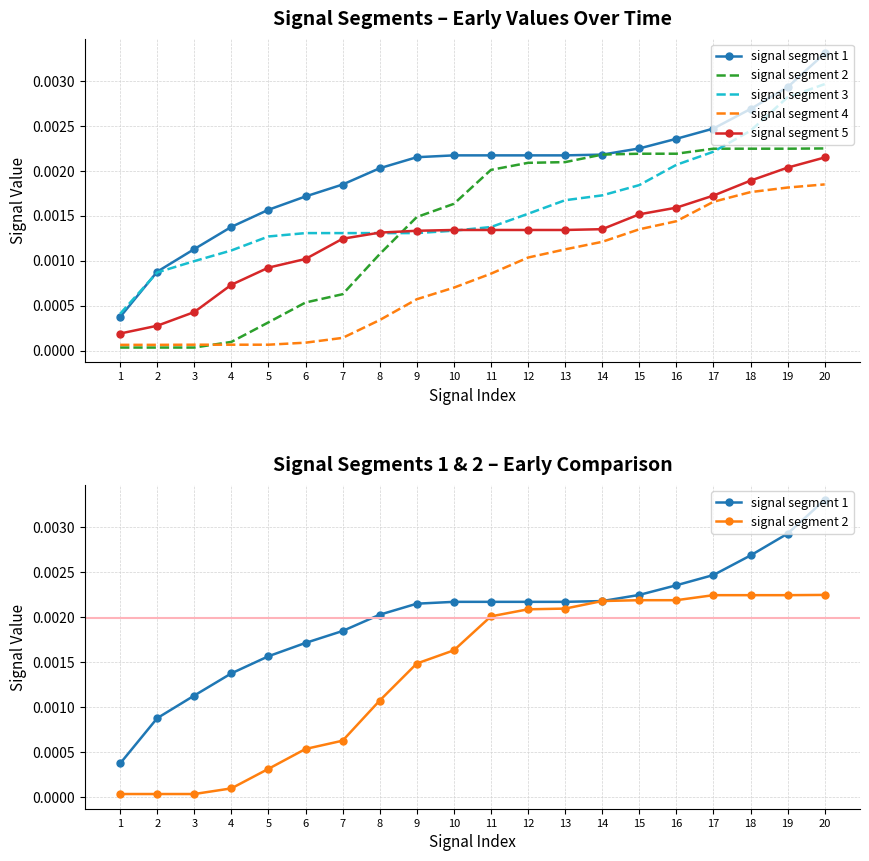

List the labels in order of signal segment 2 value, smallest first.

1, 2, 3, 4, 5, 6, 7, 8, 9, 10, 11, 12, 13, 14, 15, 16, 17, 18, 19, 20